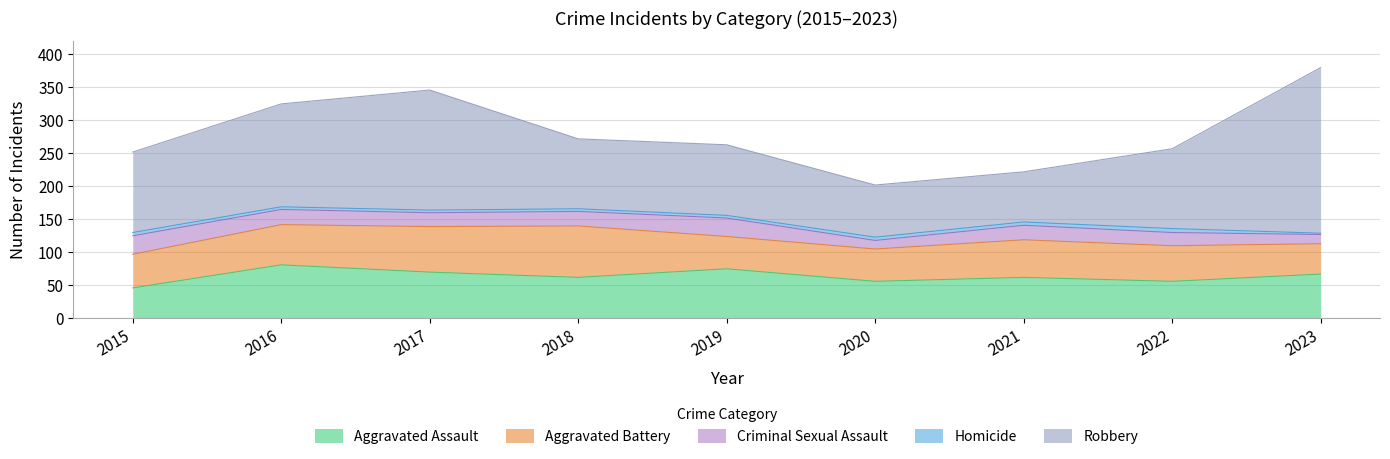

Which label corresponds to the smallest value in the chart?

2023